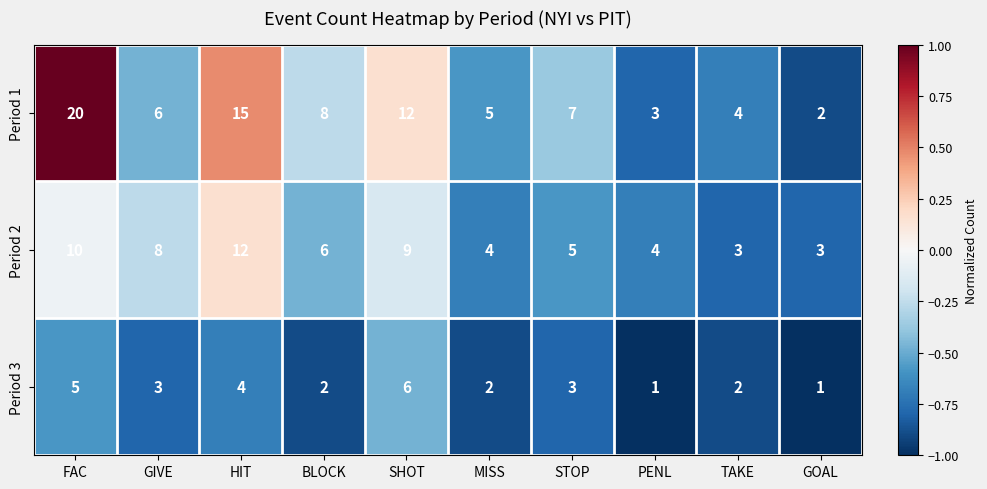

How many series are shown in this chart?

3